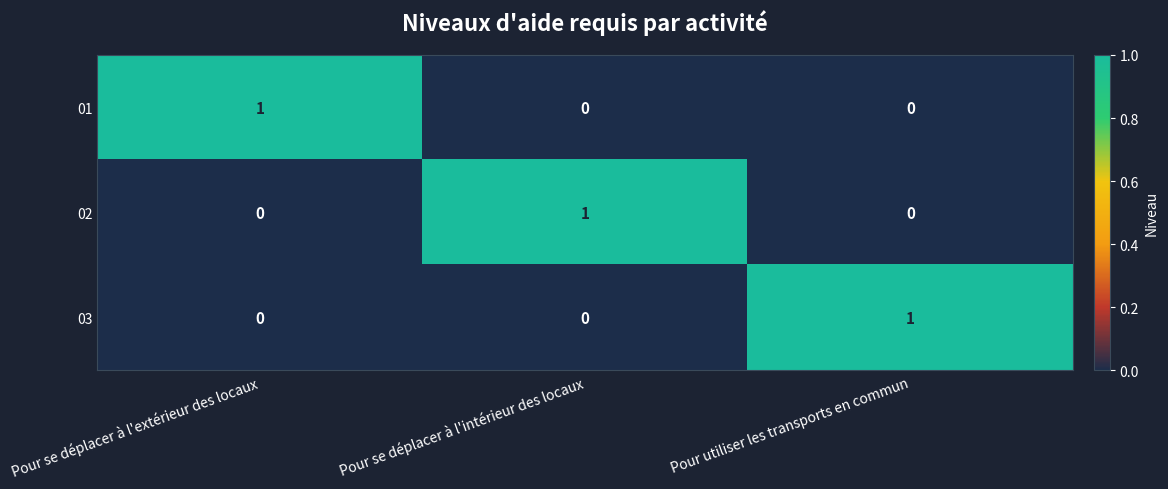

At how many categories does at least one series exceed 0?

3